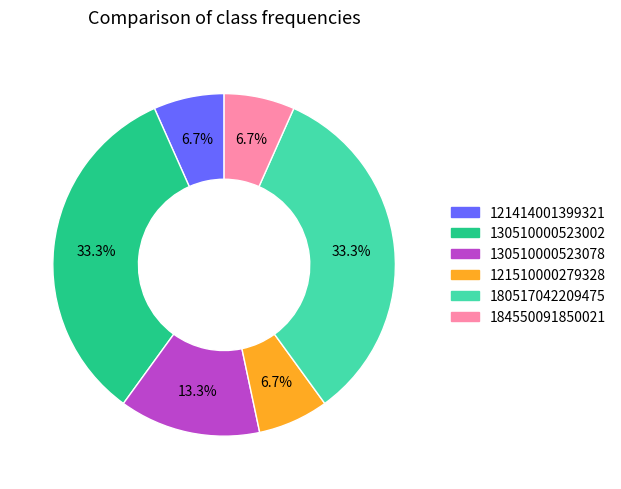

Is there any slice that represents more than half of the pie?

No